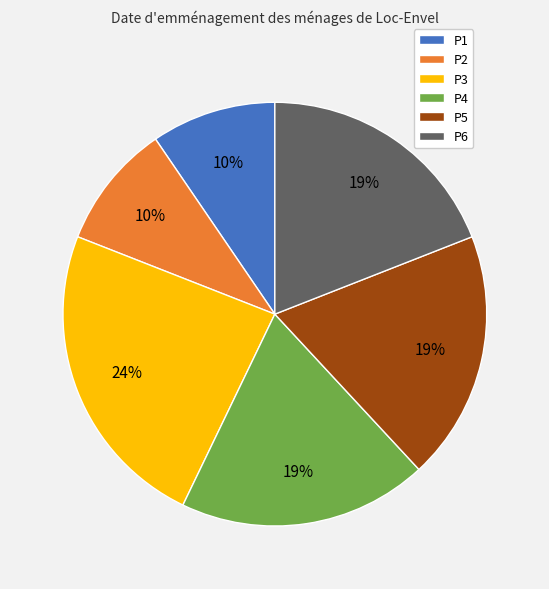

How many segments does this pie chart have?

6